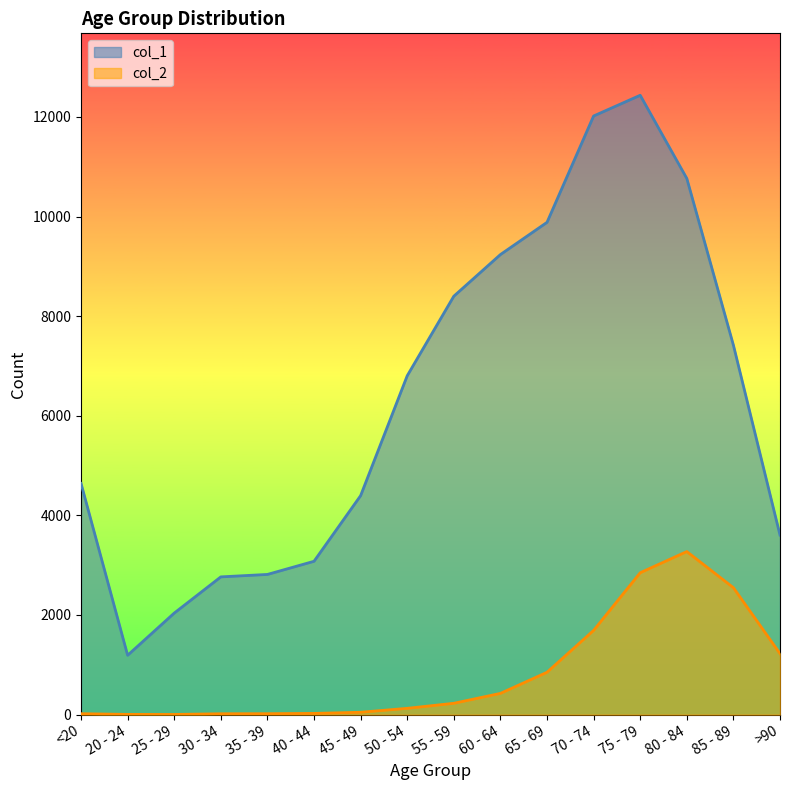

Which series changed the most between <20 and 65 - 69?

col_1